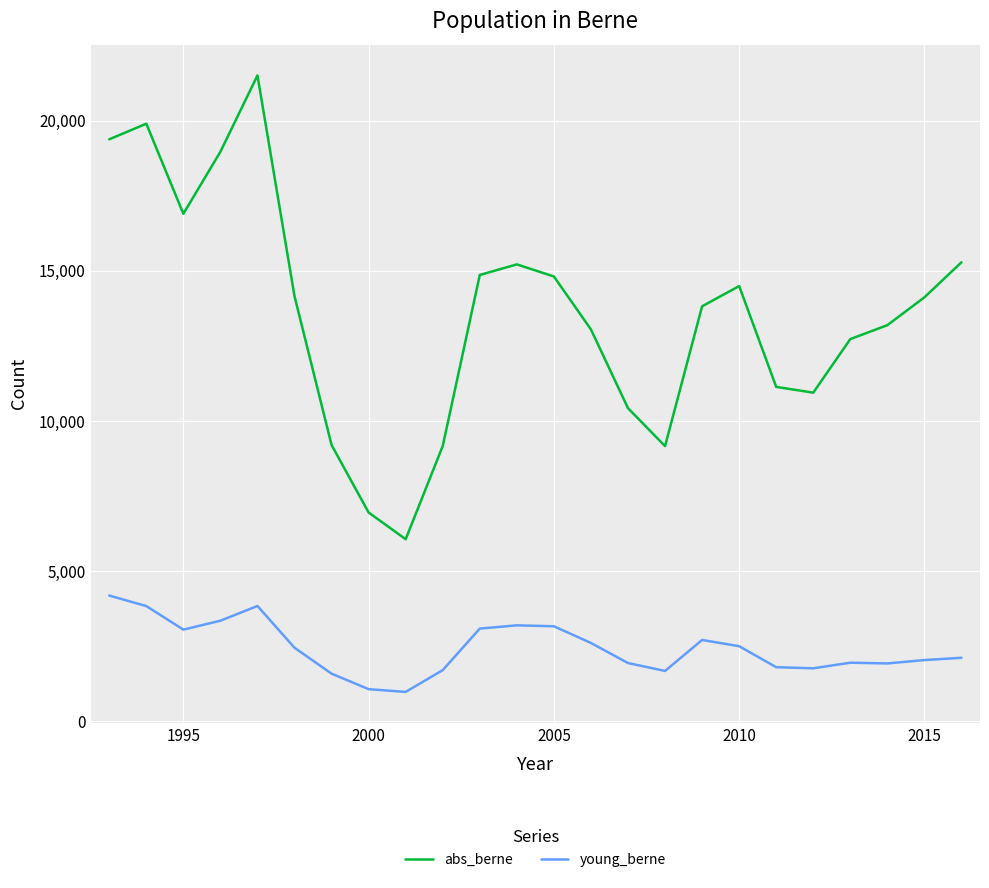

Which series has the widest spread of values?

abs_berne